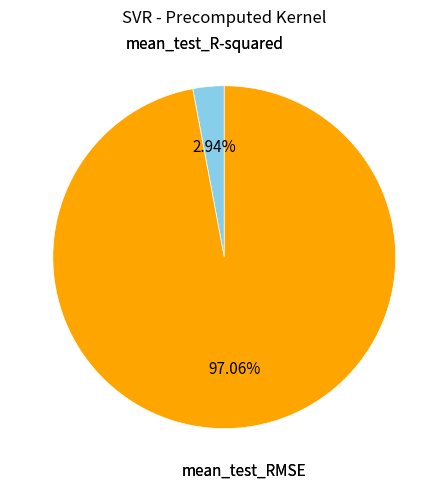

Is there any slice that represents more than half of the pie?

Yes